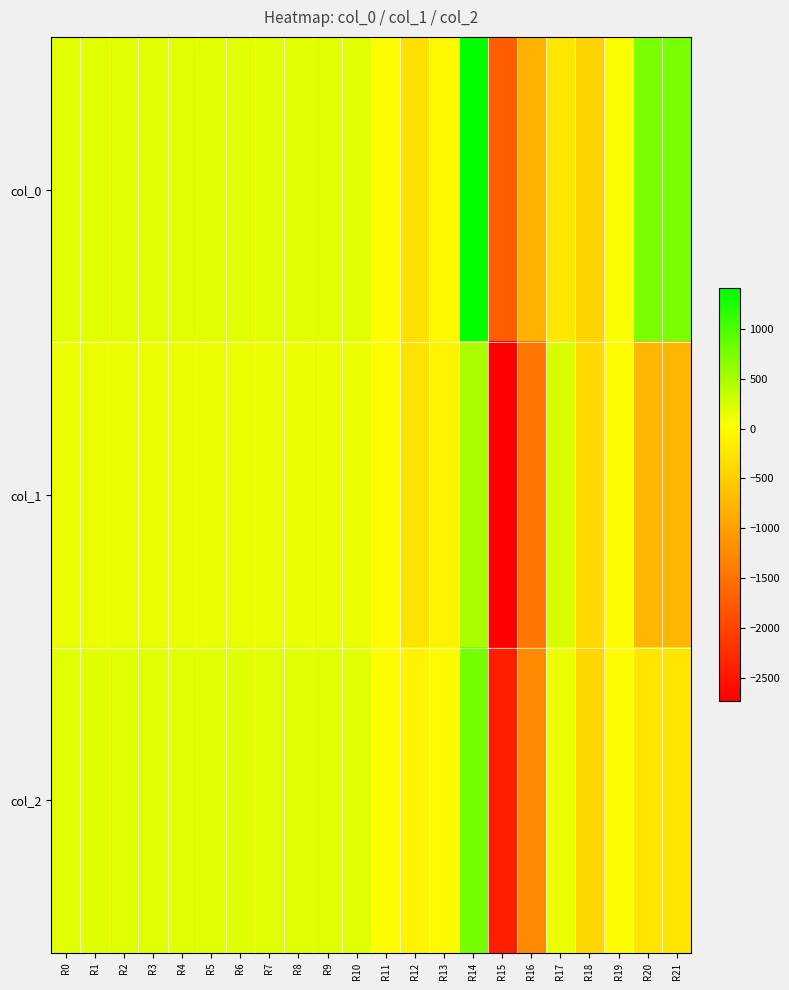

Which series has the widest spread of values?

col_1